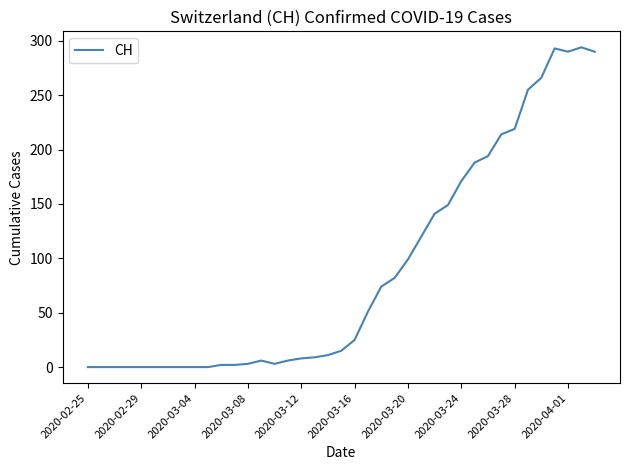

What is the difference between the maximum and minimum values?

294